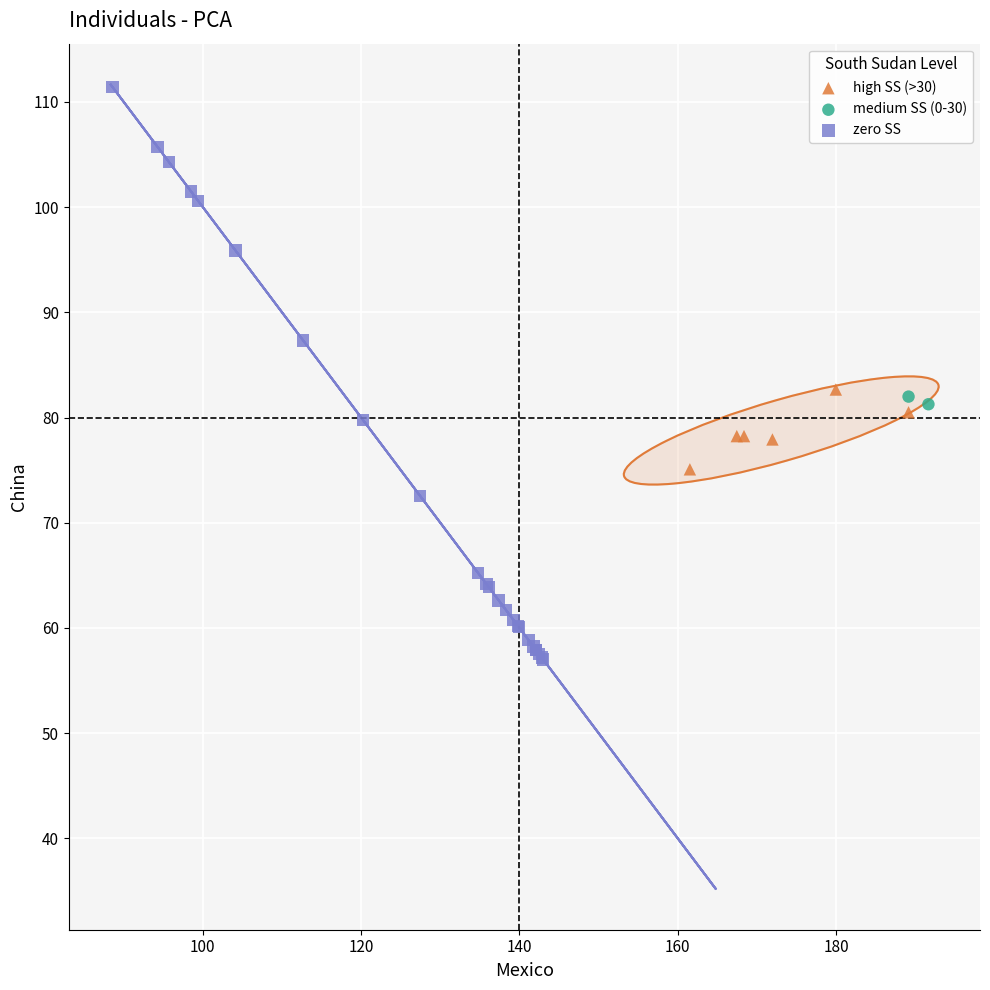

Which series reaches the maximum Y coordinate?

zero SS